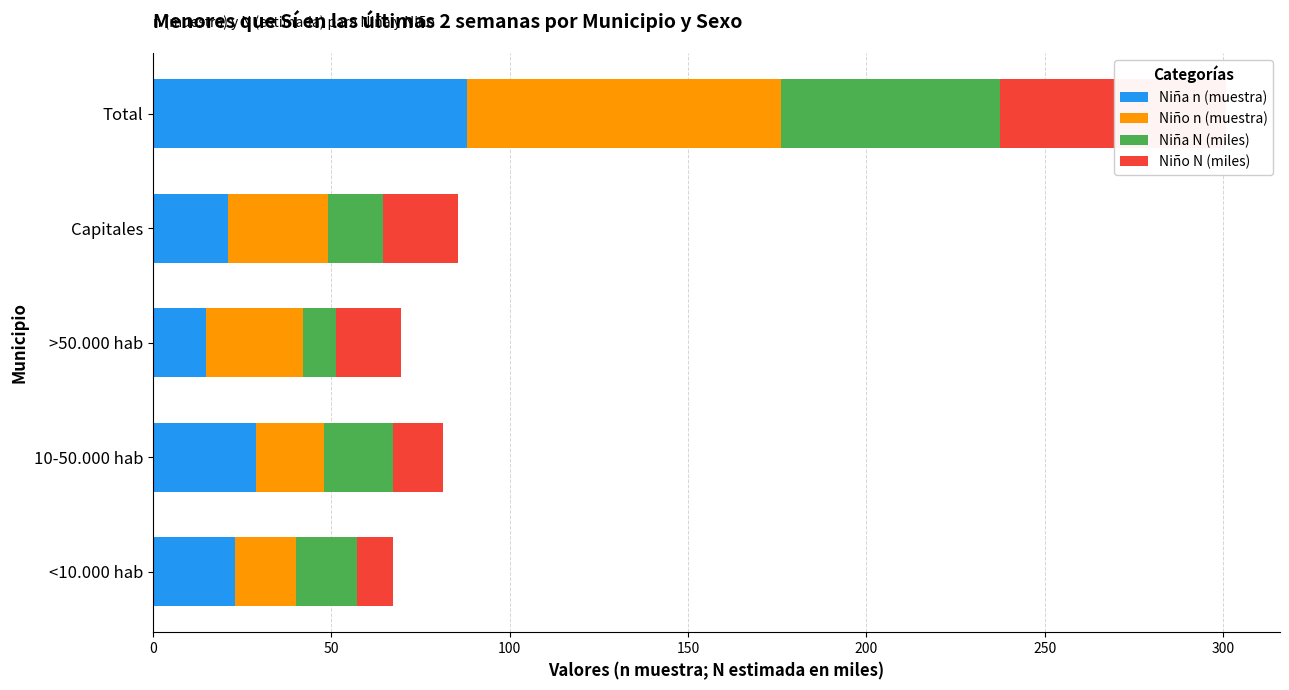

What is the average value of the Niña n (muestra) series?

35.2